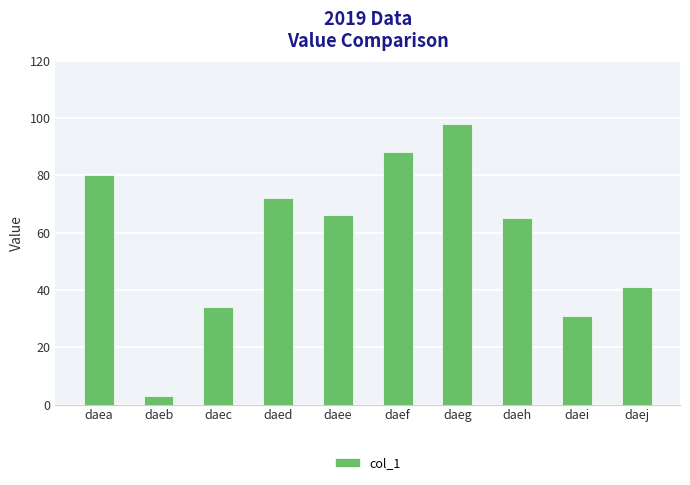

Reading left to right, what are all the values shown in this chart?

daea=80	daeb=3	daec=34	daed=72	daee=66	daef=88	daeg=98	daeh=65	daei=31	daej=41